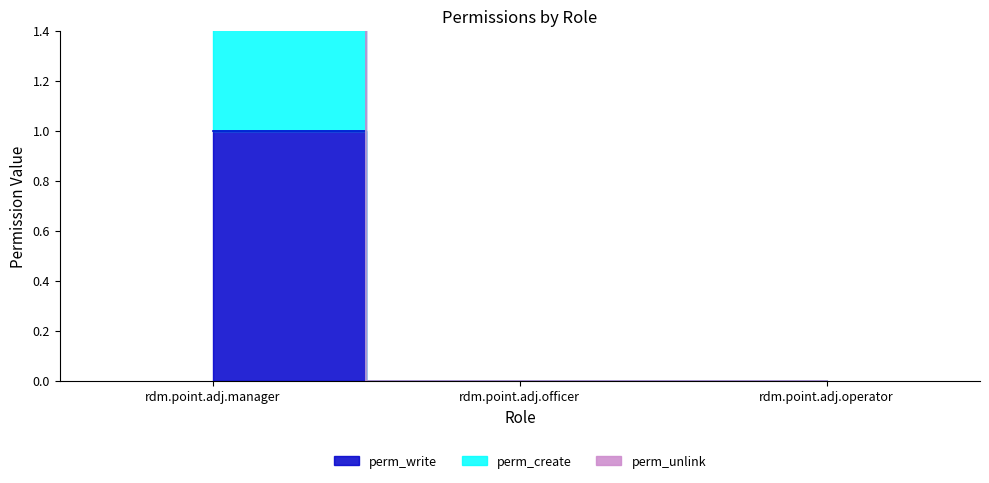

How many data points in perm_write are above 0?

1